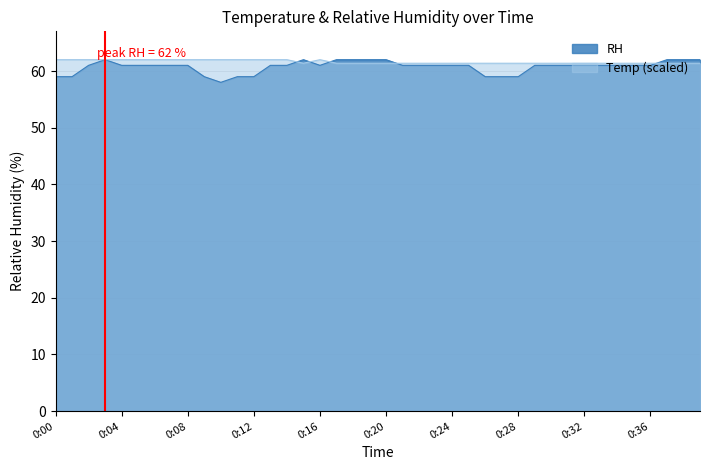

Which series has the widest spread of values?

RH